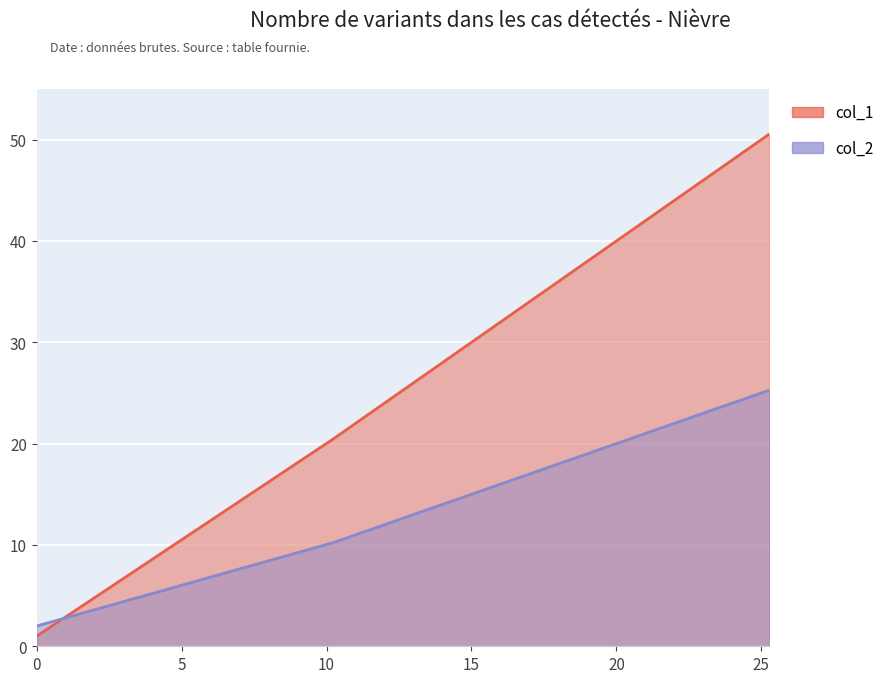

Is it true that col_2 equals 2.9 at 10.24?

False